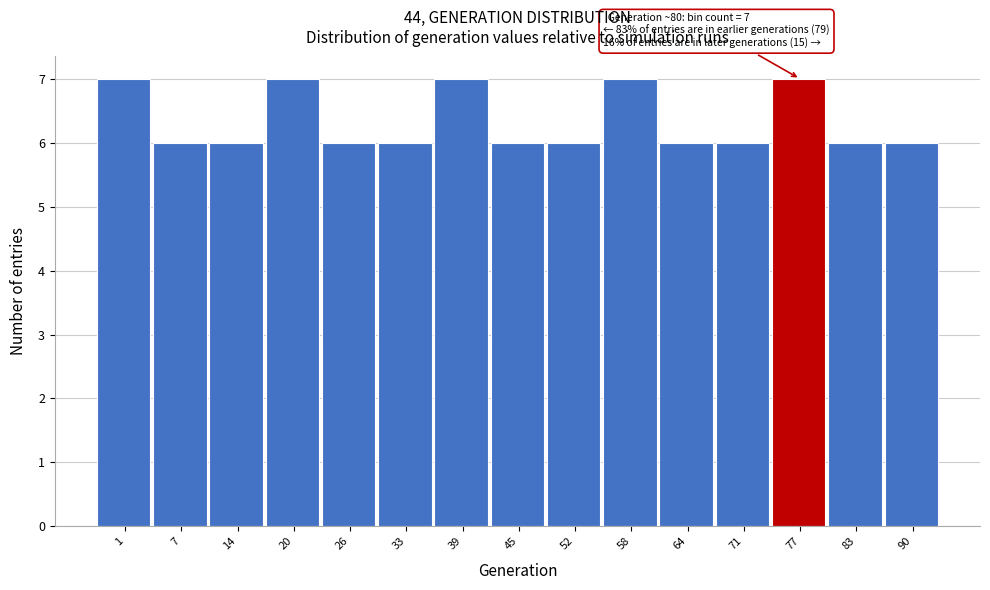

Reading left to right, list all the values displayed in this chart.

7	6	6	7	6	6	7	6	6	7	6	6	7	6	6